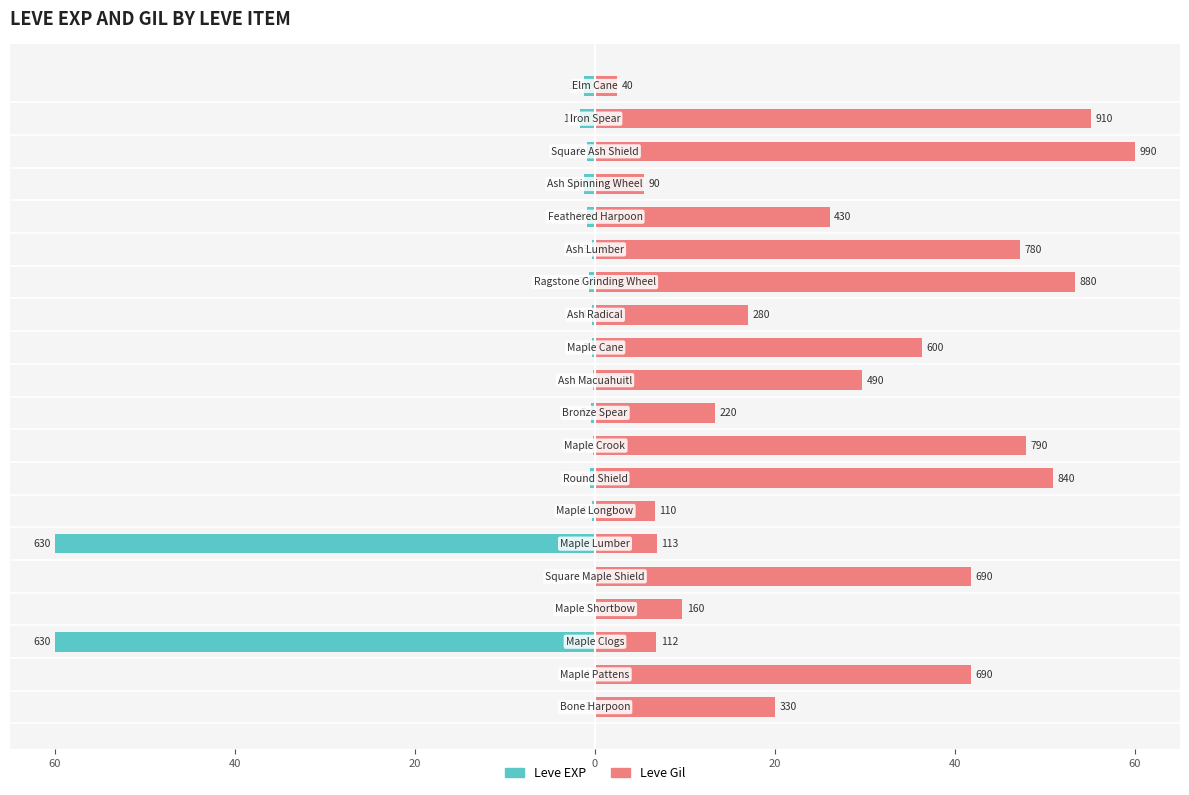

How many data points in Leve Gil are above 29?

10